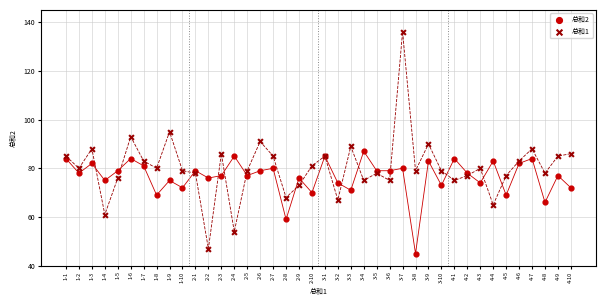

Which series has the widest spread of Y values?

总和1